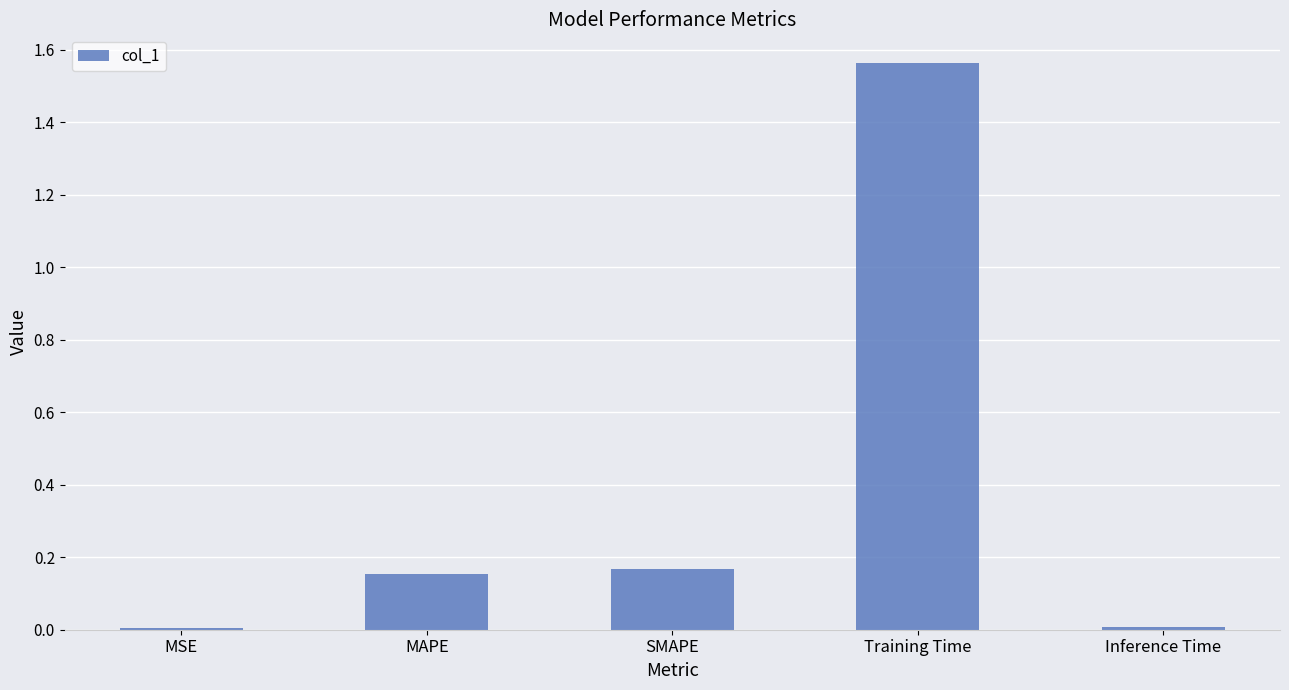

What is the label of the 3rd bar from the left?

SMAPE